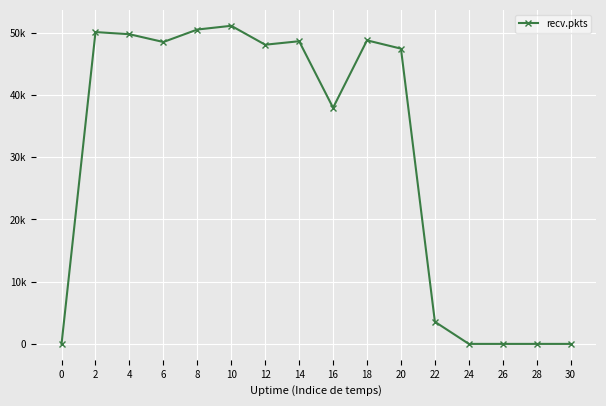

Is this an area chart (filled region under the line)?

No